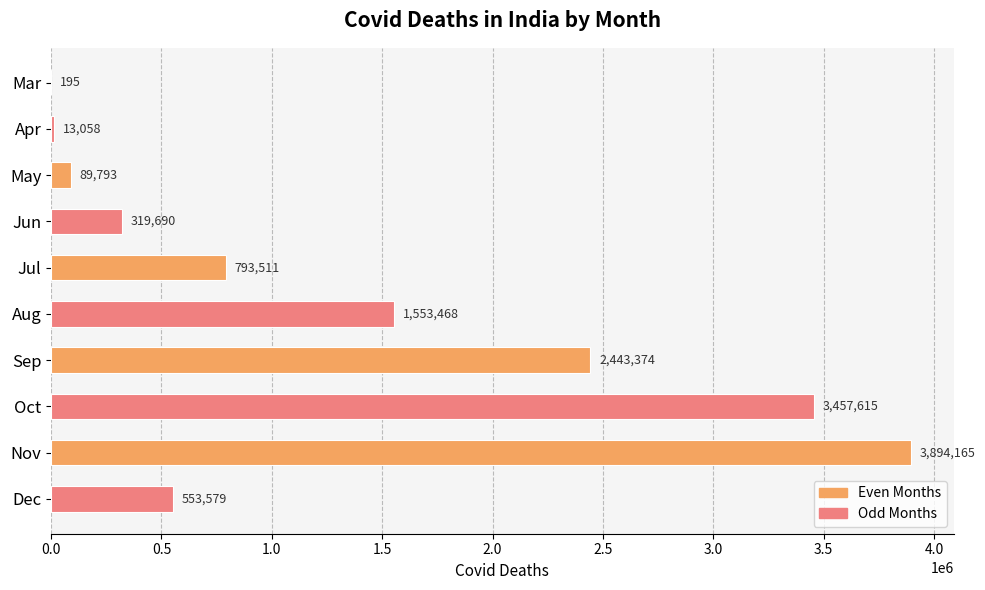

What is the maximum value shown in the chart?

3894165